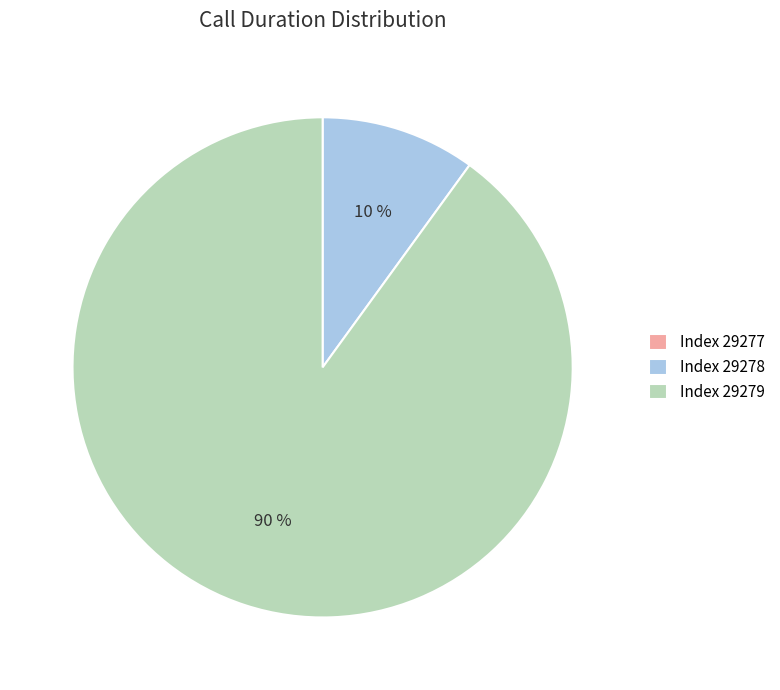

To the nearest percent, what percentage of the pie is Index 29278?

10%